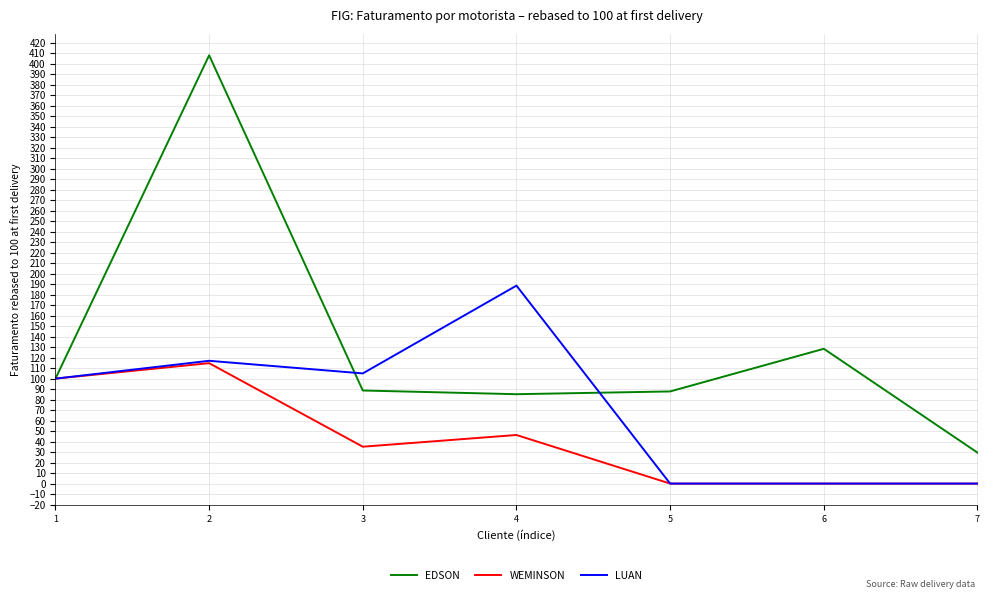

True or false: WEMINSON has more than 0 interior local peaks.

True